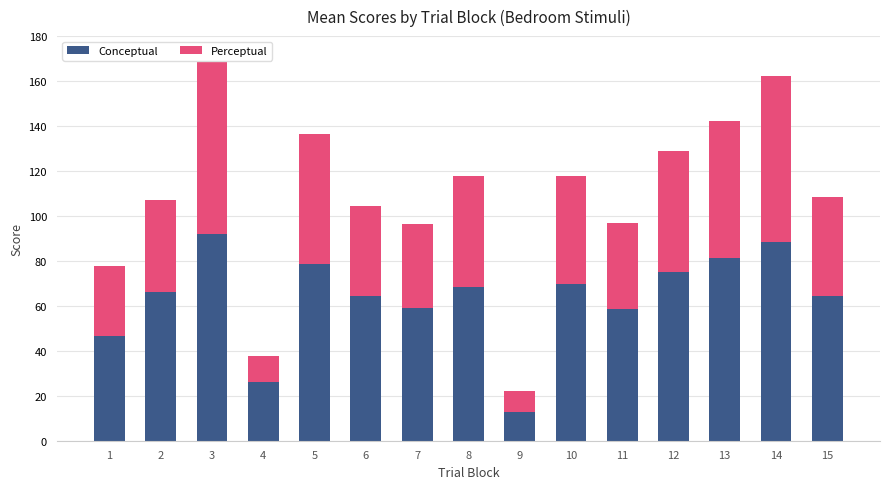

Reading left to right, extract all data points from this chart.

Conceptual: 46.4	65.9	92.0	26.0	78.7	64.2	59.1	68.5	12.9	69.9	58.6	75.2	81.1	88.2	64.3
Perceptual: 31.3	41.2	78.2	11.7	57.9	40.1	37.6	49.2	9.2	48.0	38.2	53.8	61.3	74.1	44.2